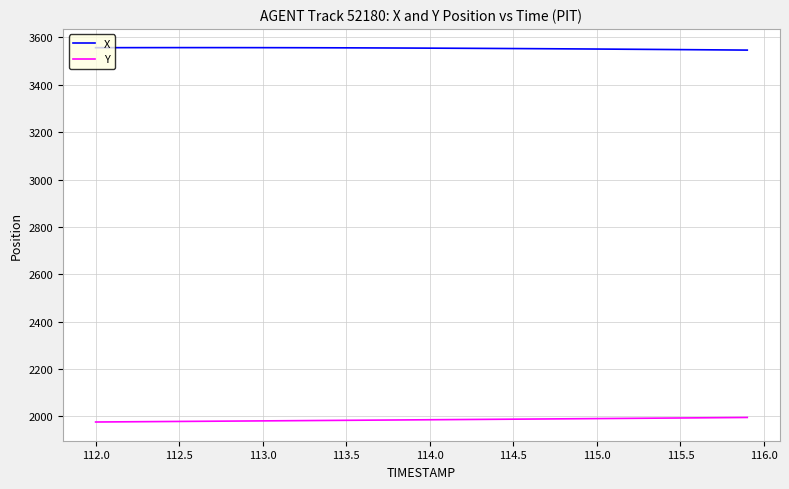

True or false: X and Y intersect in this chart.

False